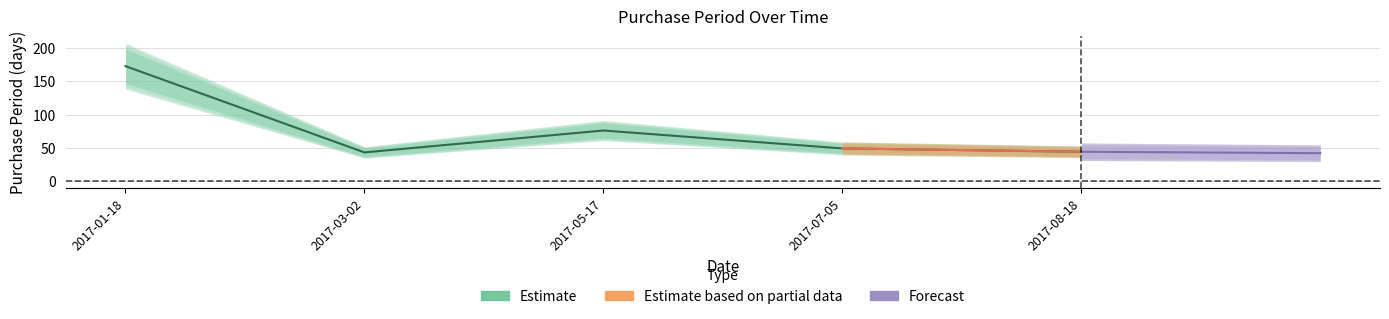

What is the maximum value shown in the chart?

173